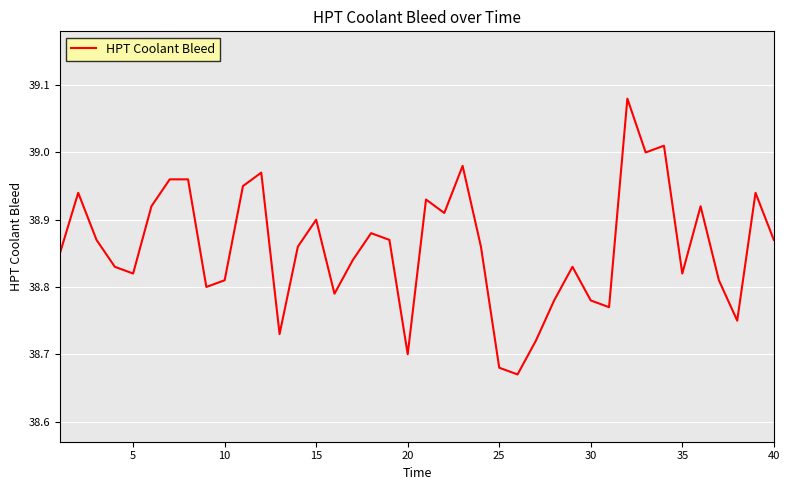

What is the difference between the maximum and minimum values?

0.4